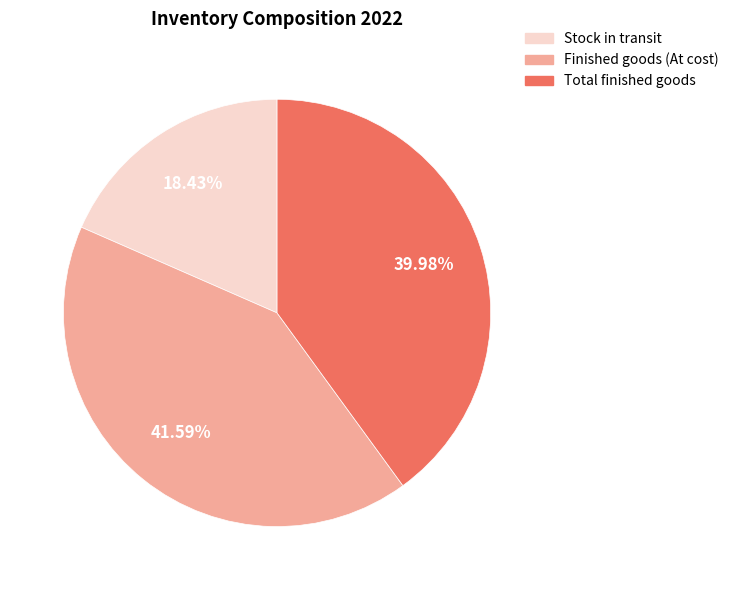

Rank the categories by value from highest to lowest.

Finished goods (At cost), Total finished goods, Stock in transit